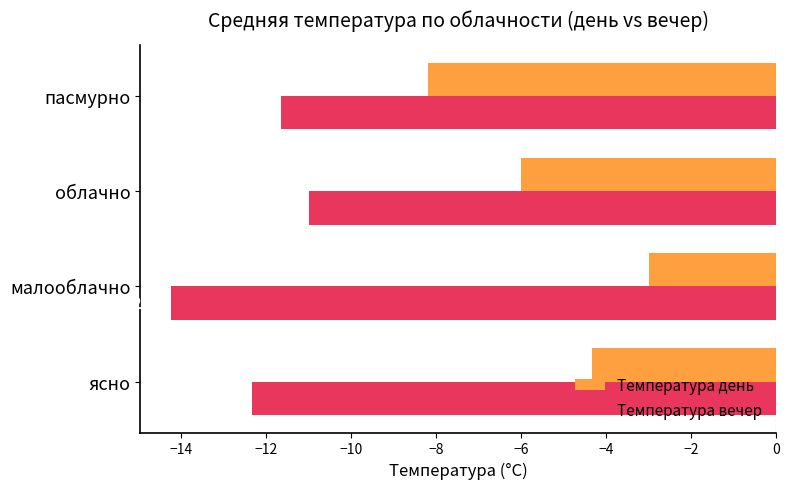

Which series has the largest range (max minus min)?

Температура день